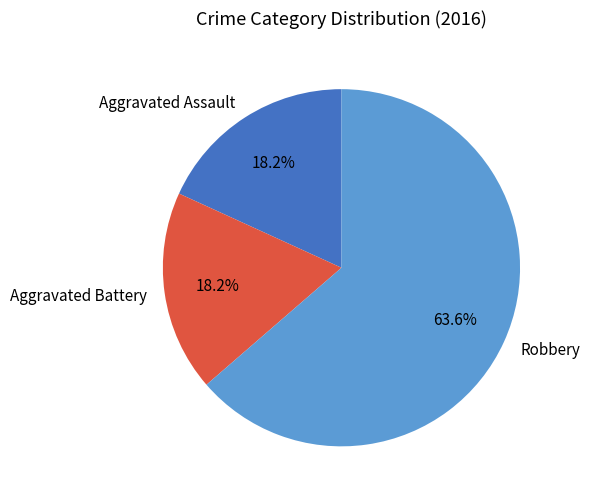

What is the total percentage of Aggravated Assault and Robbery?

81.8%